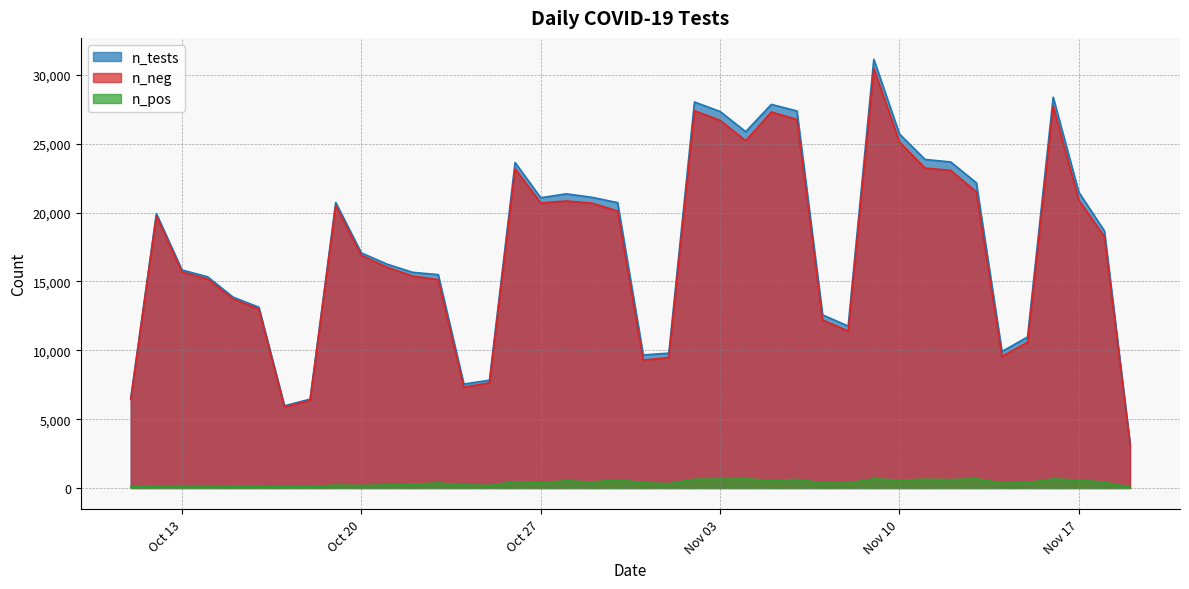

The n_pos series shows 50 at 2020-10-25. True or false?

False